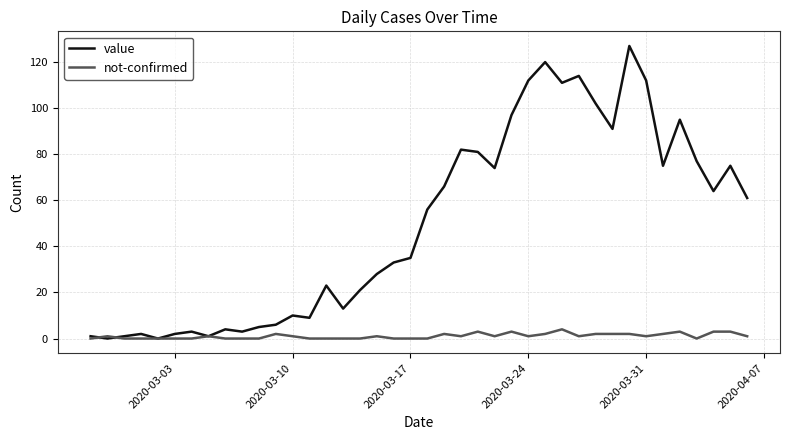

List the series in order of their overall mean, highest first.

value, not-confirmed